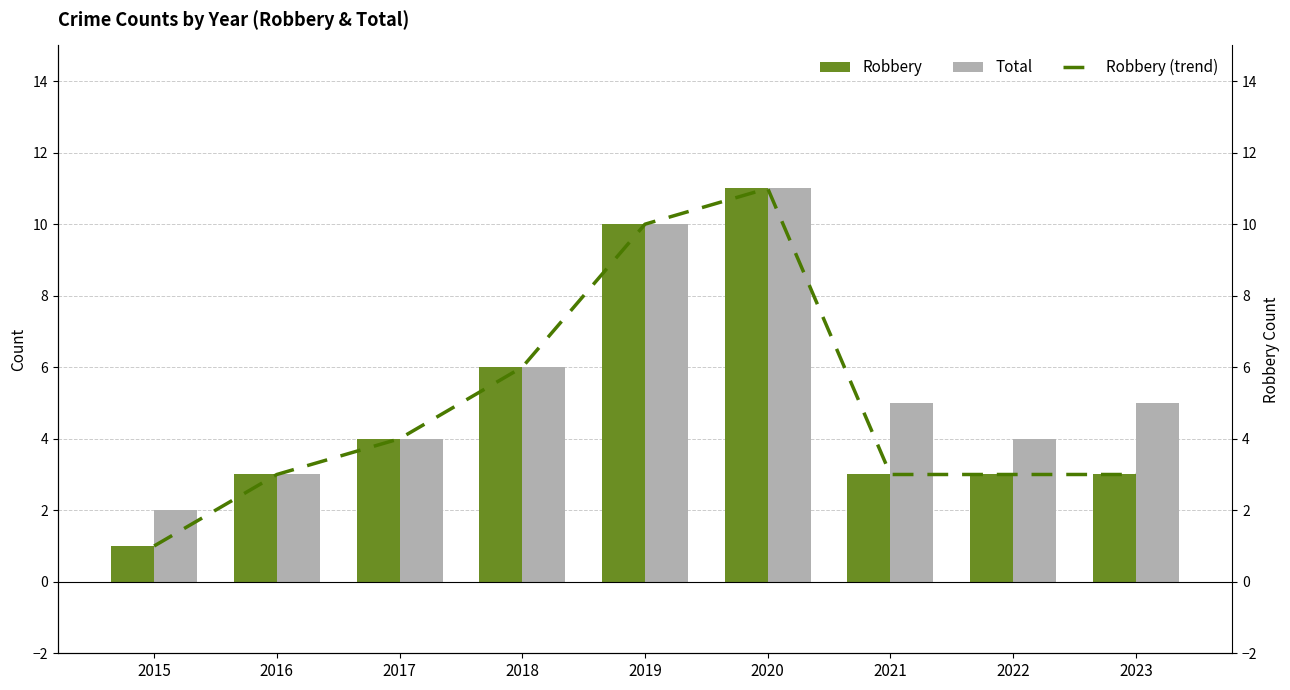

At which category is the sum across all series the highest?

2020